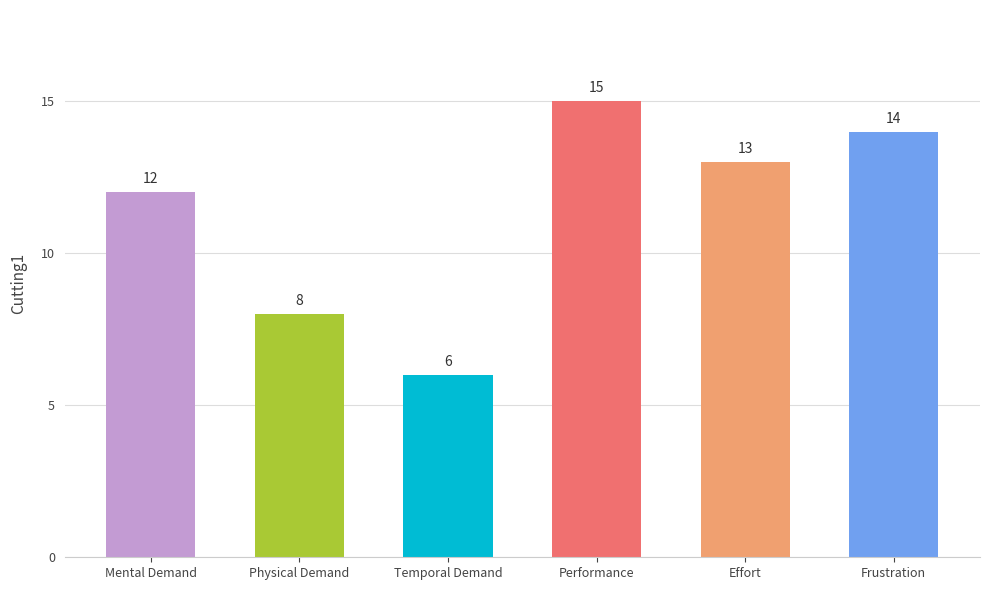

What is the smallest value displayed?

6